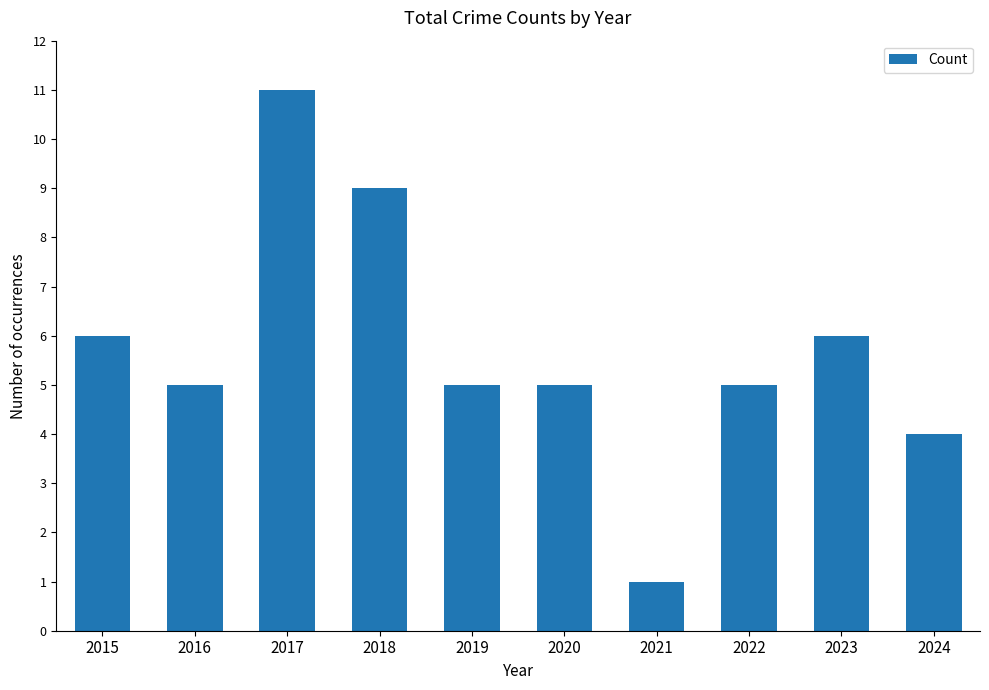

What is the change in value from 2019 to 2021?

-4